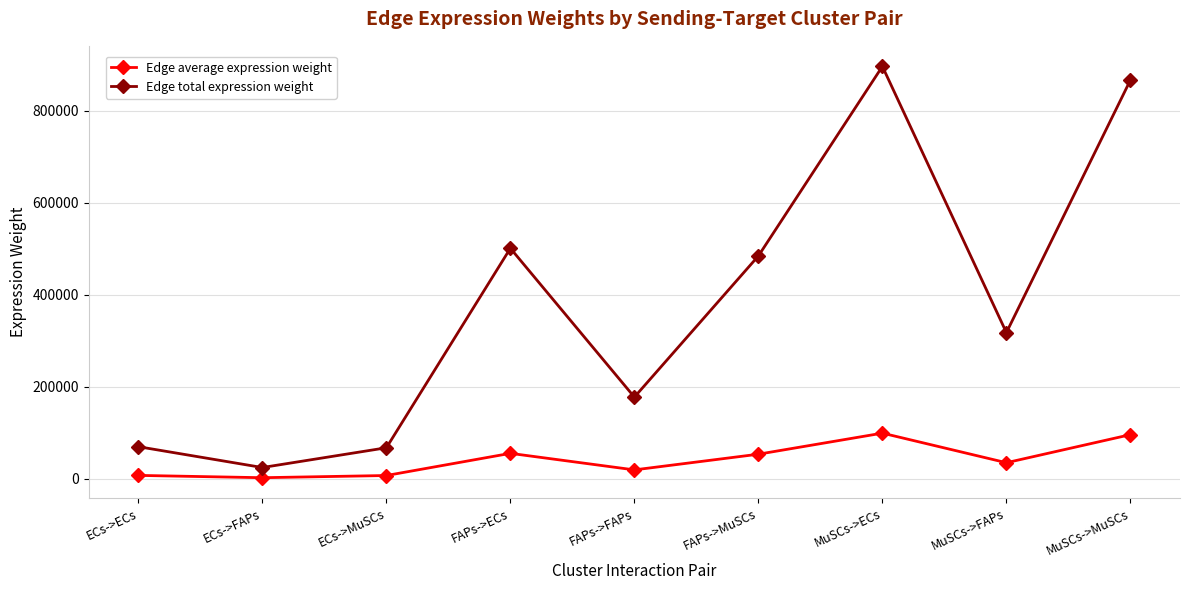

True or false: Edge average expression weight and Edge total expression weight cross at least once.

False